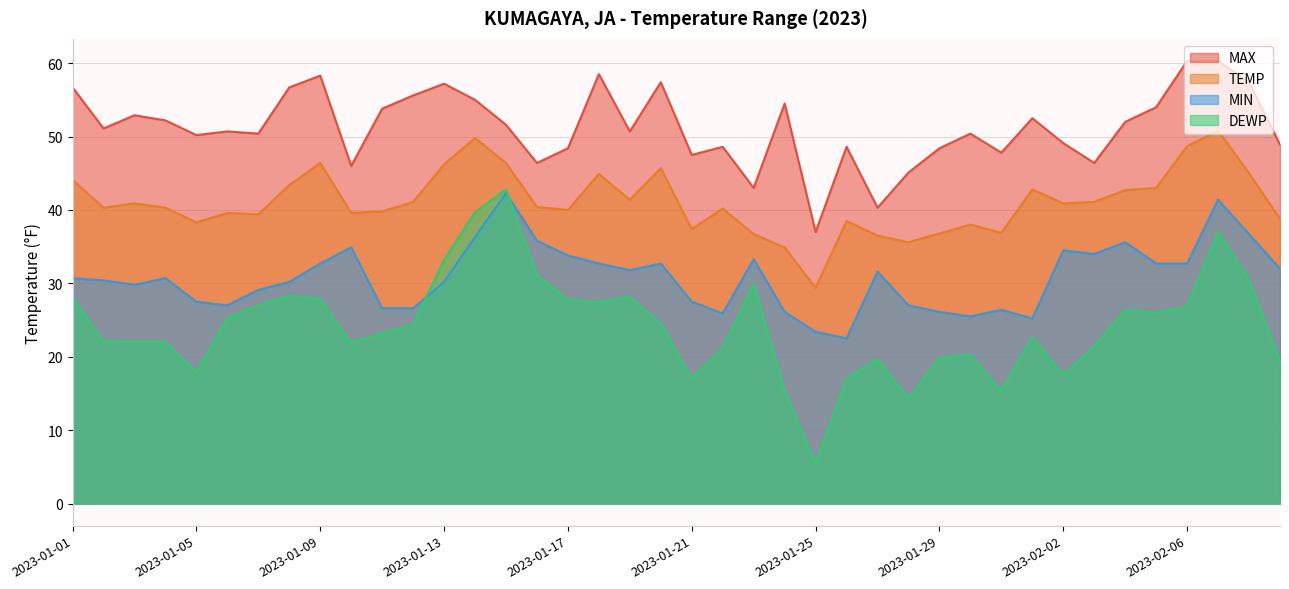

How many values in the DEWP series are below 24?

20